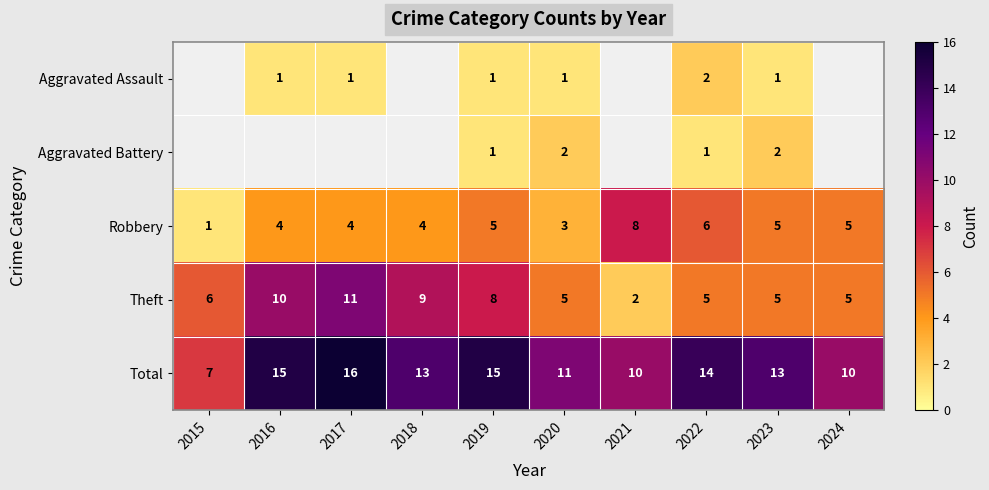

True or false: Aggravated Assault has a value of 1 at 2017.

True